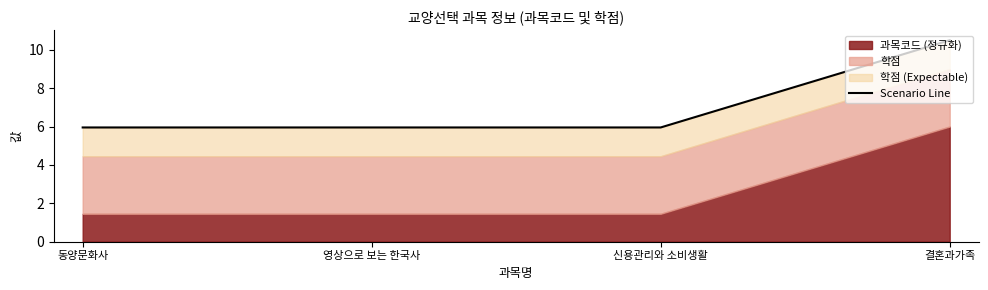

True or false: the data shows 6.0 at 동양문화사.

True